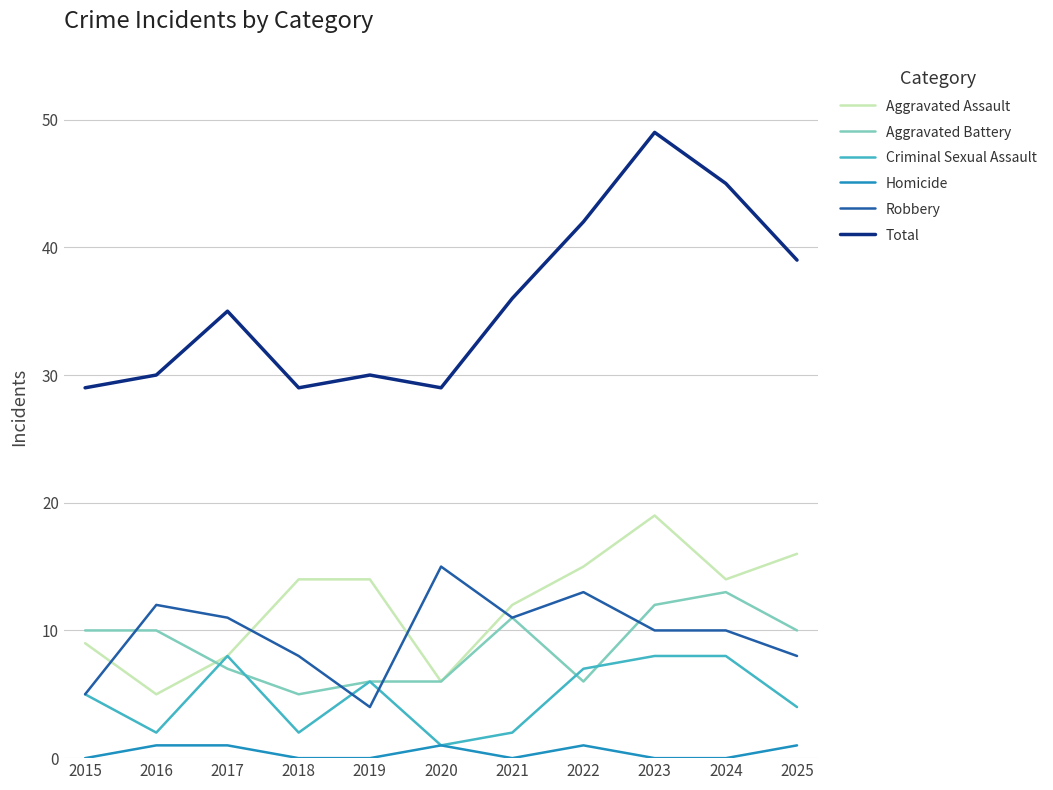

Rank the series by their maximum value, from lowest to highest.

Homicide, Criminal Sexual Assault, Aggravated Battery, Robbery, Aggravated Assault, Total